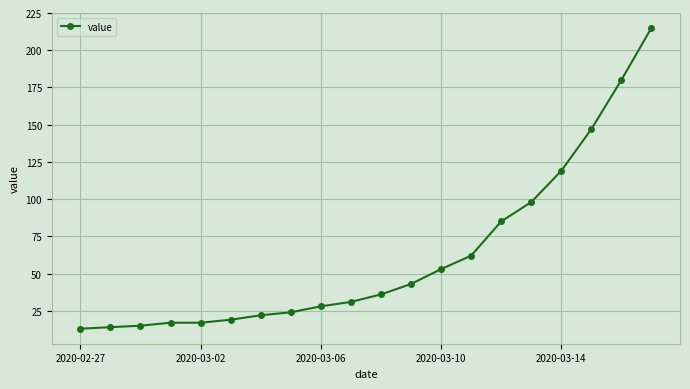

Reading left to right, list all the values displayed in this chart.

13	14	15	17	17	19	22	24	28	31	36	43	53	62	85	98	119	147	180	215